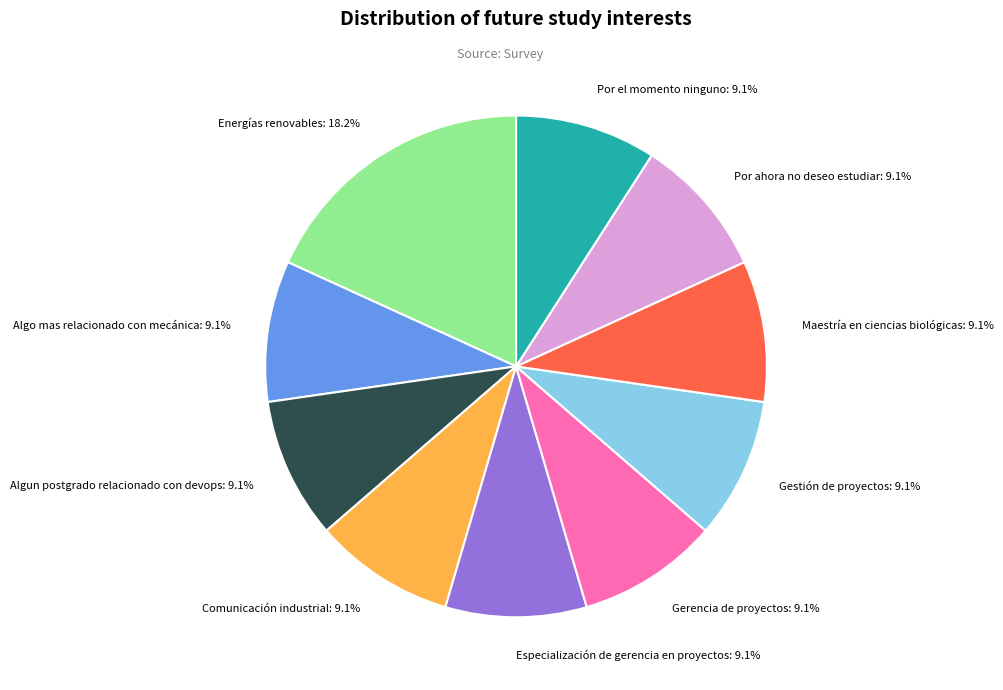

Count the number of slices in the pie.

10